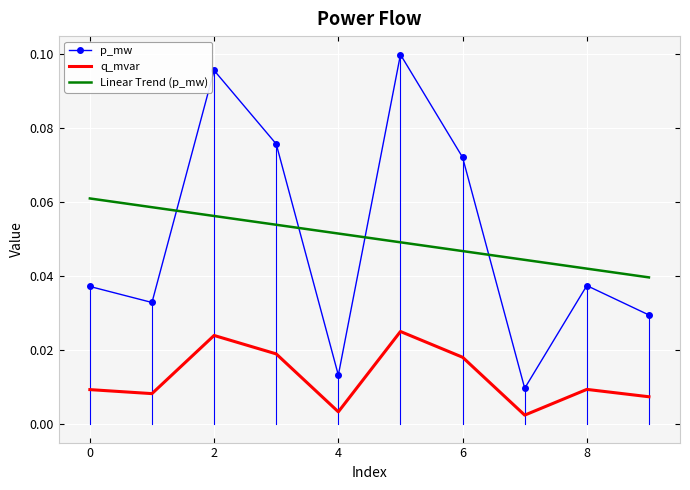

How many times do Linear Trend (p_mw) and p_mw cross each other?

4